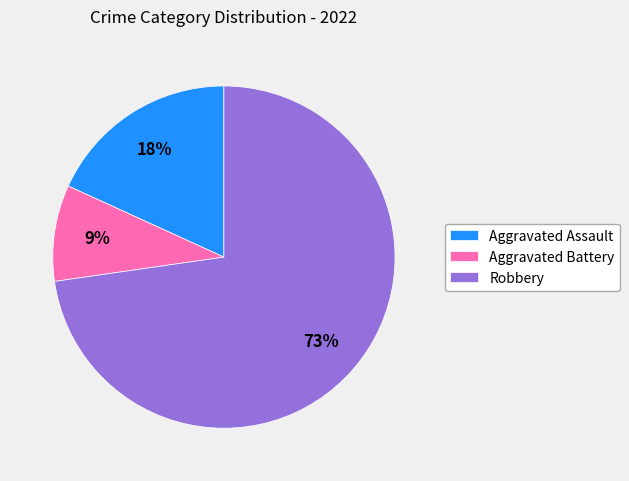

What is the smallest slice in the pie chart?

Aggravated Battery